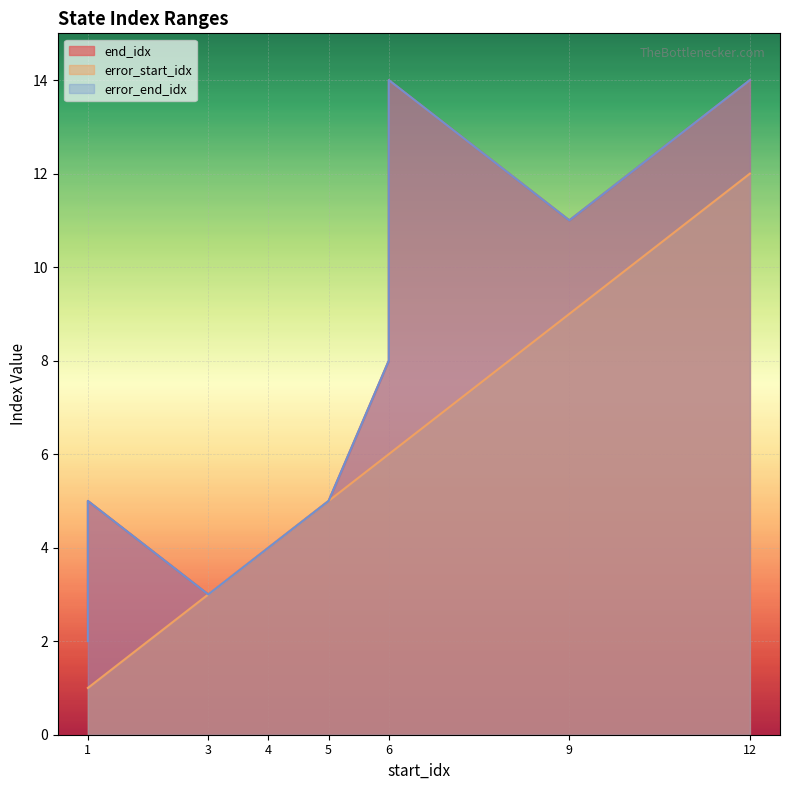

Rank the series by their maximum value, from lowest to highest.

error_start_idx, end_idx, error_end_idx